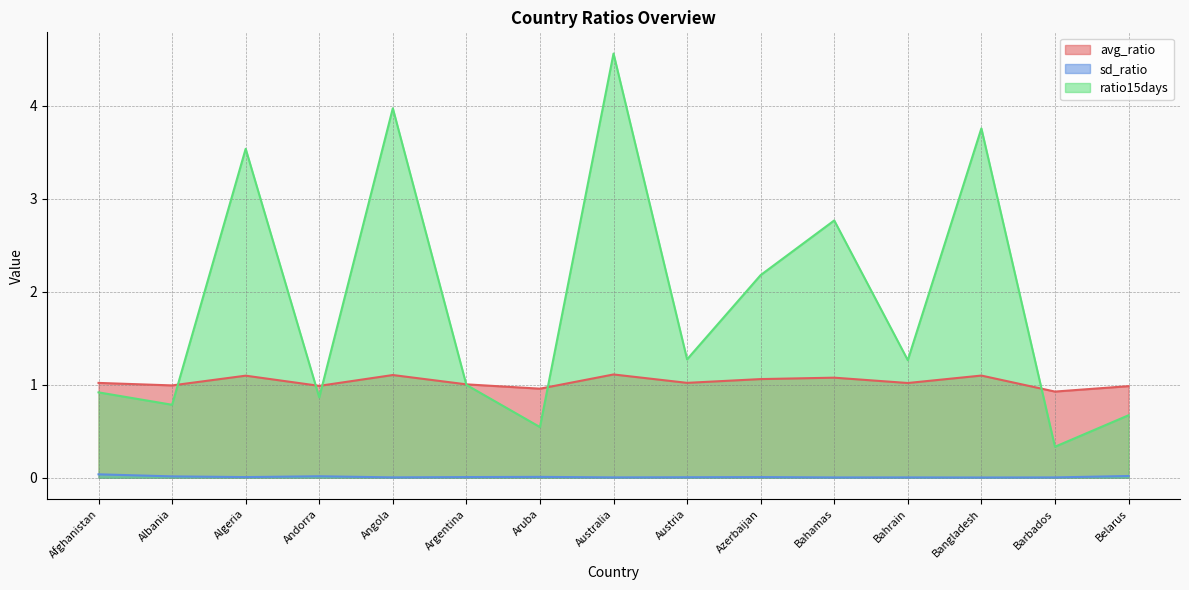

Which series changed the most between Angola and Australia?

ratio15days